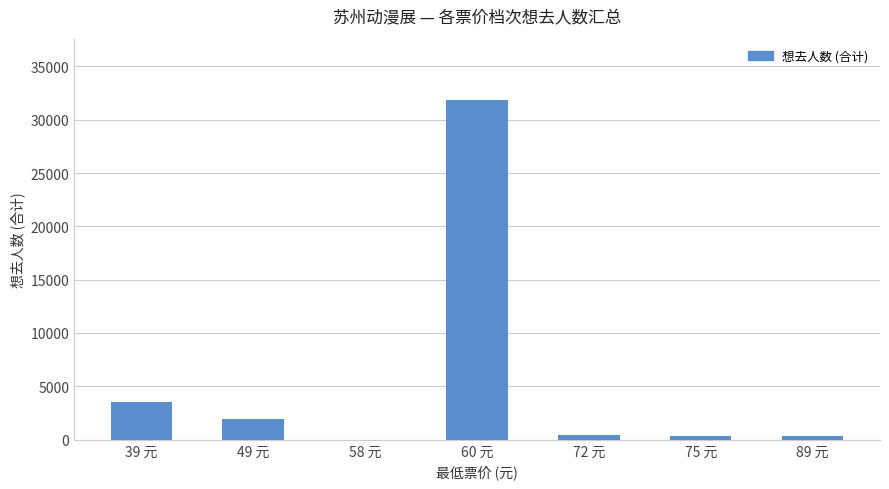

Where is the data nearest to the value 15938?

39 元